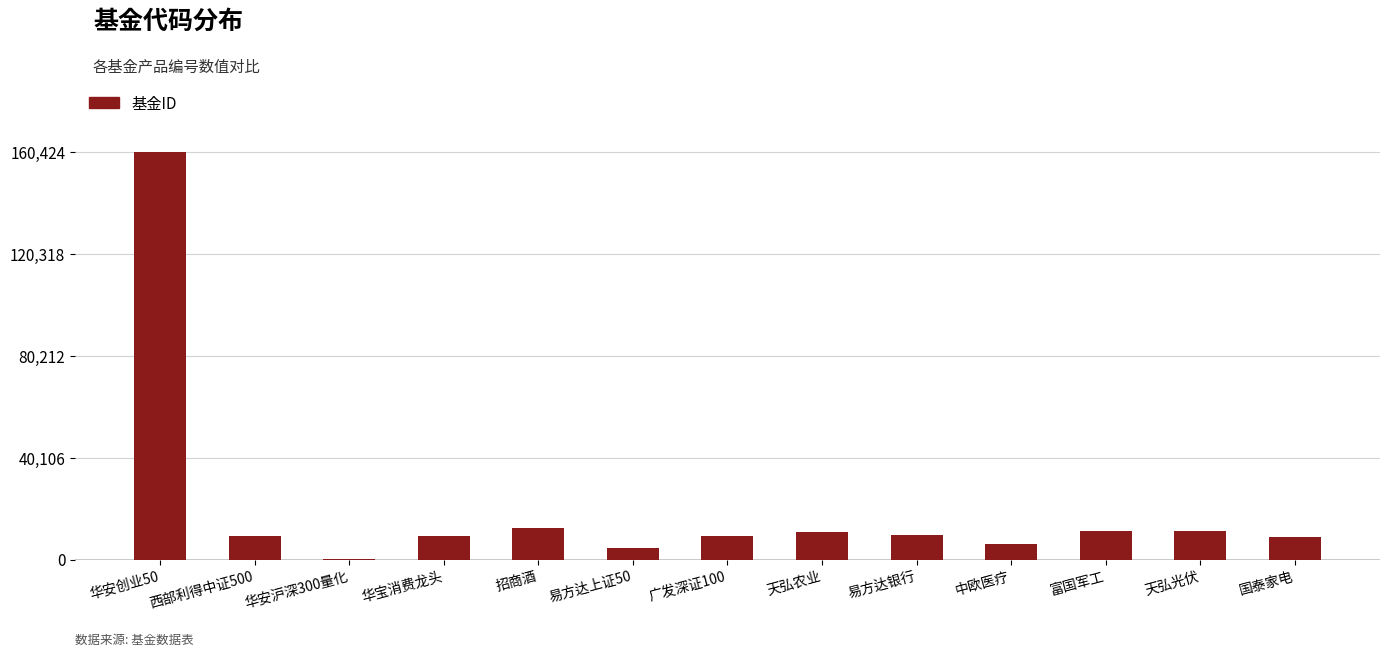

Read the value at 天弘农业.

10770